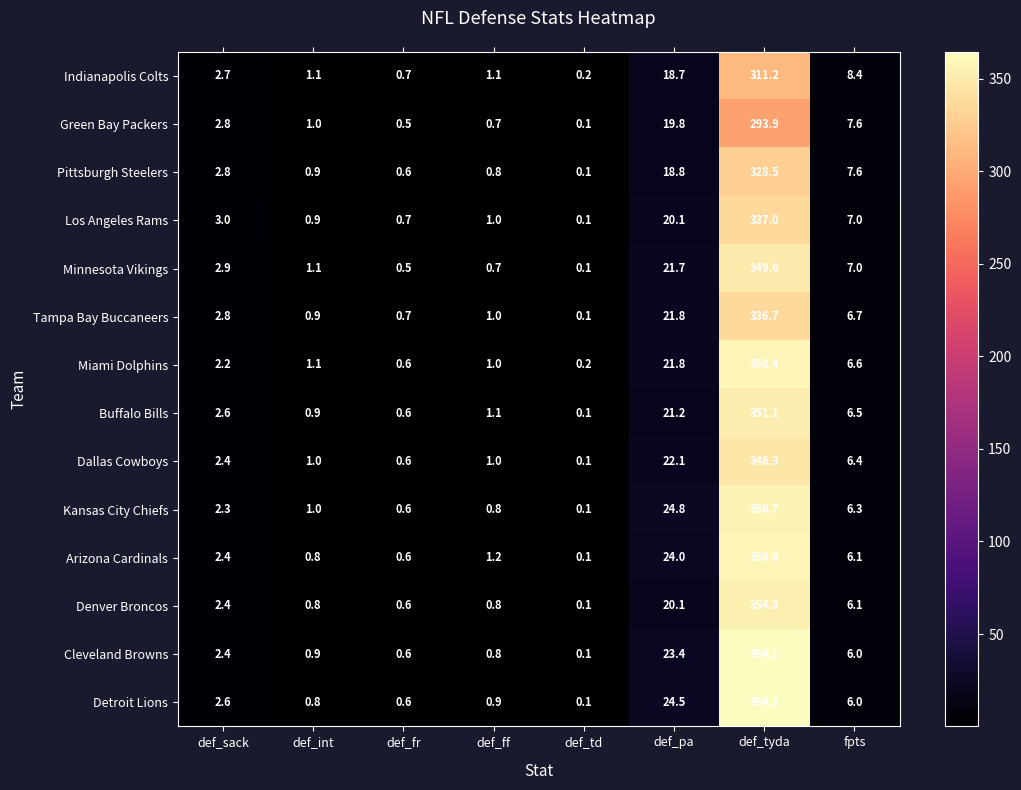

What is the difference between the maximum and minimum values in the Detroit Lions series?

364.4